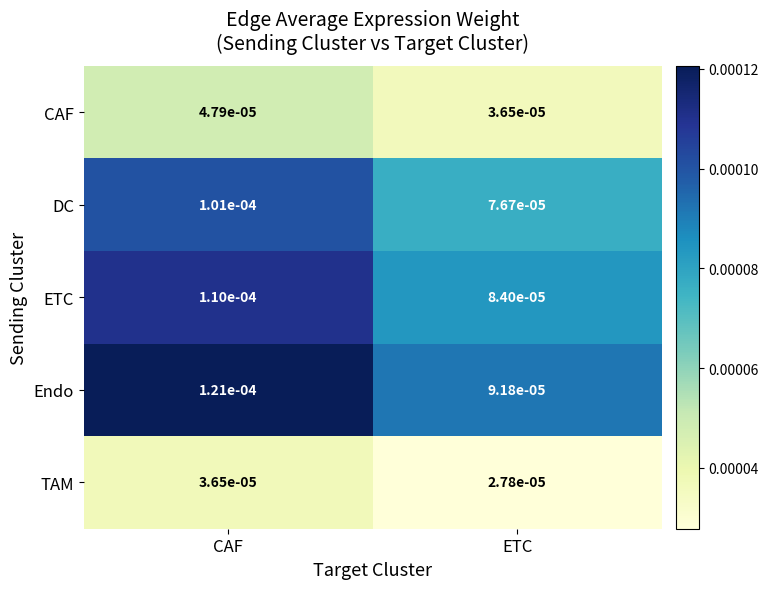

Which category has the highest value in the DC series?

CAF